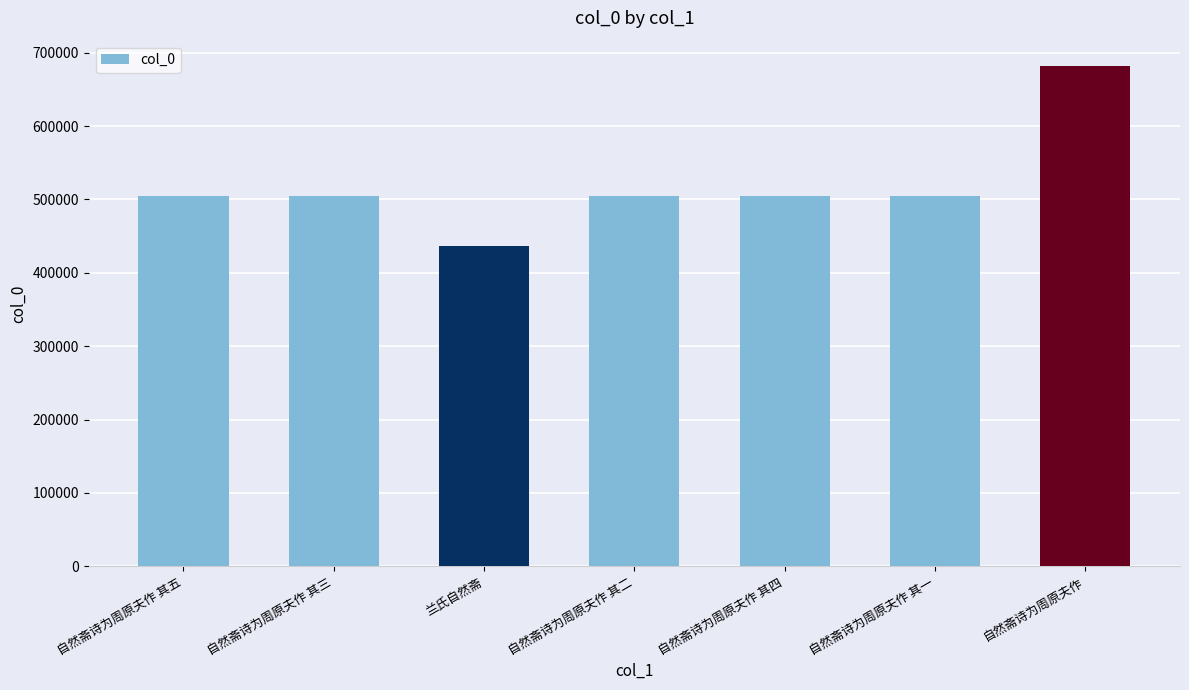

Count the number of categories in the chart.

7